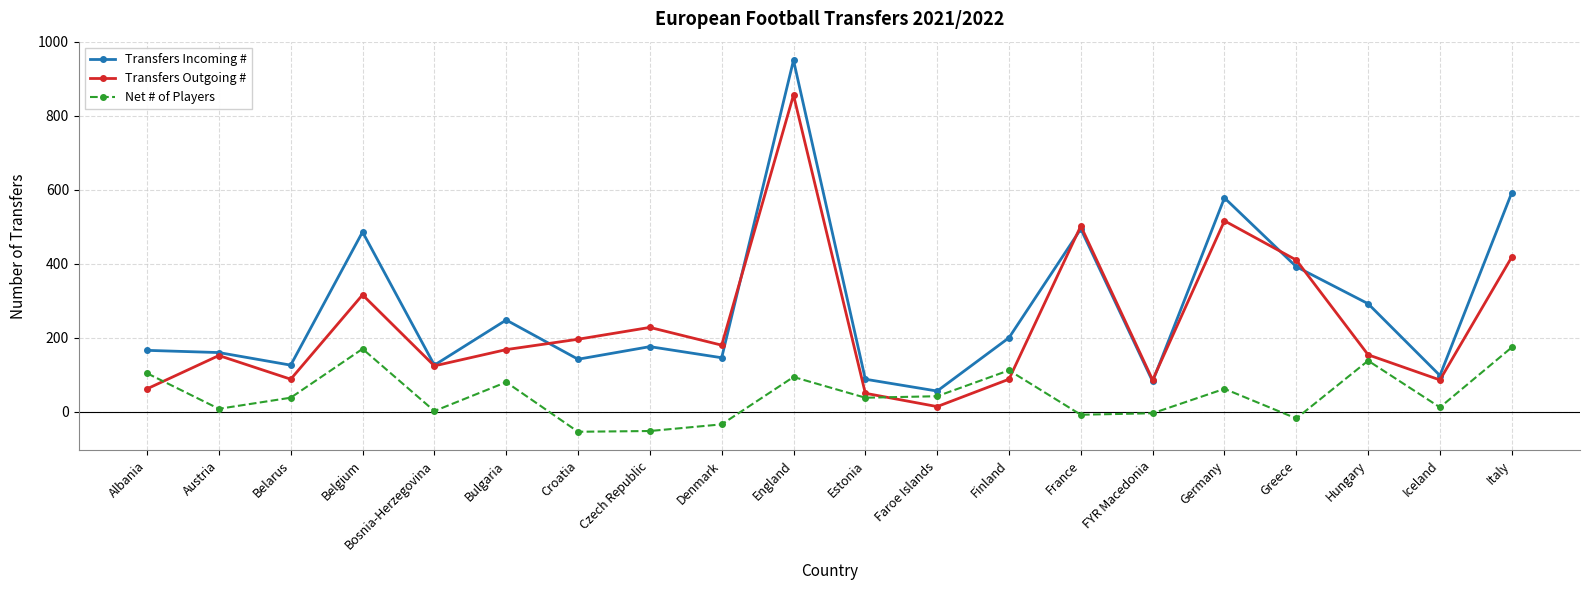

True or false: Transfers Incoming # has a value of 214 at Croatia.

False